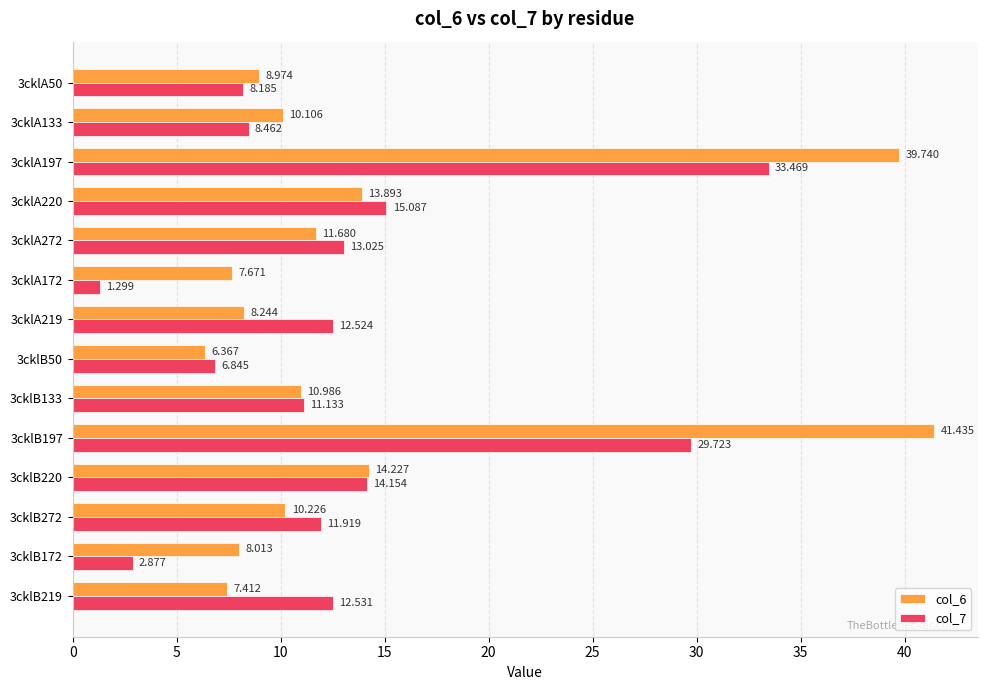

What is the sum of all col_6 values?

199.0